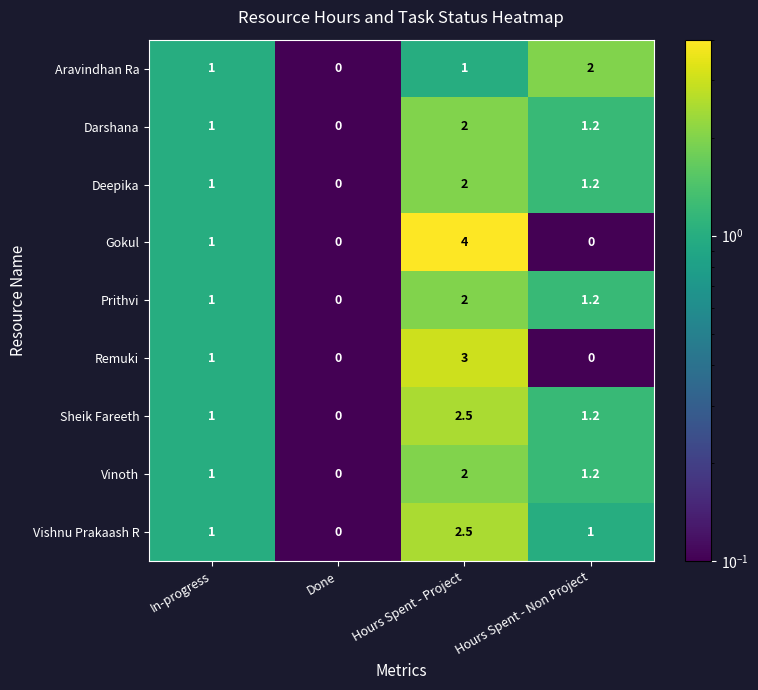

What is the greatest value displayed?

4.0